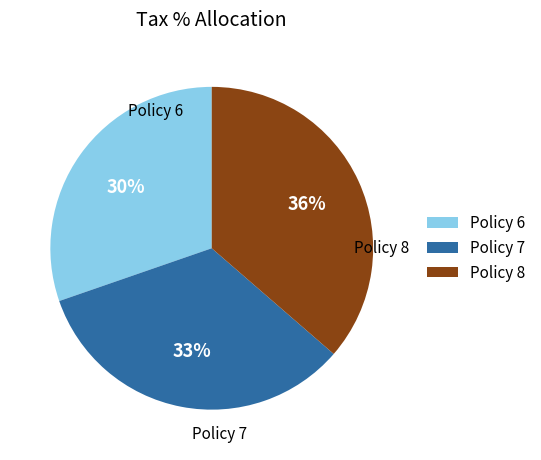

True or false: Policy 6 accounts for 30% of the total.

True